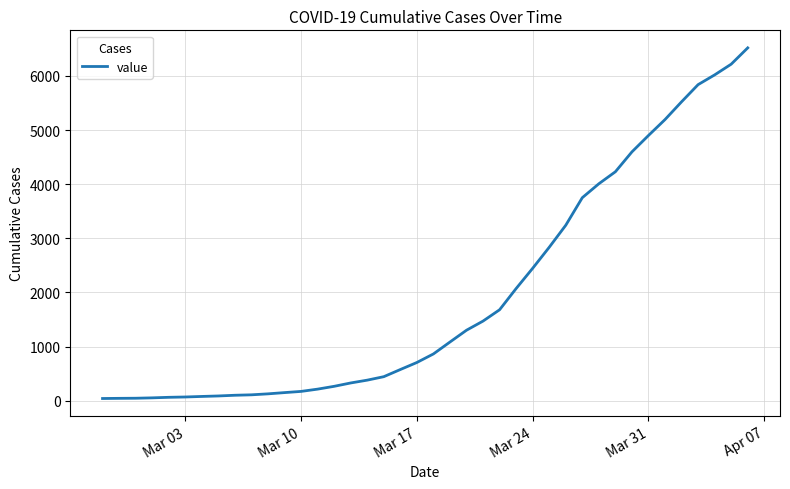

What is the maximum value shown in the chart?

6518